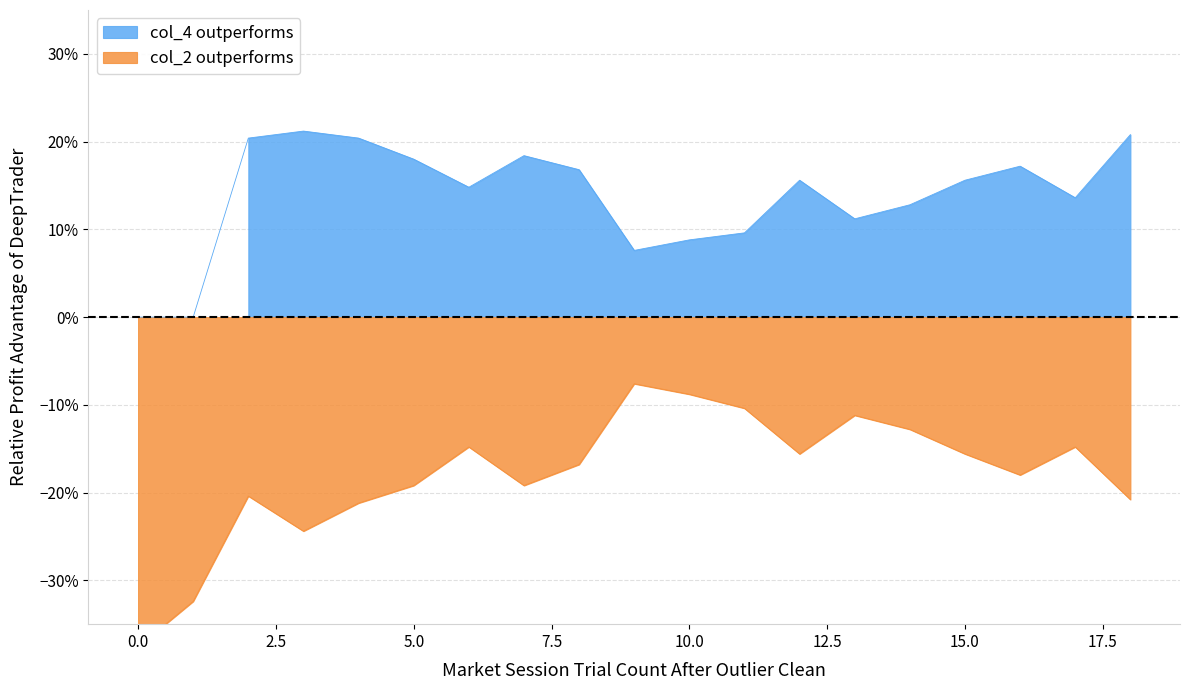

Is the value of col_2 at 7 greater than the value of col_4 at 14?

No